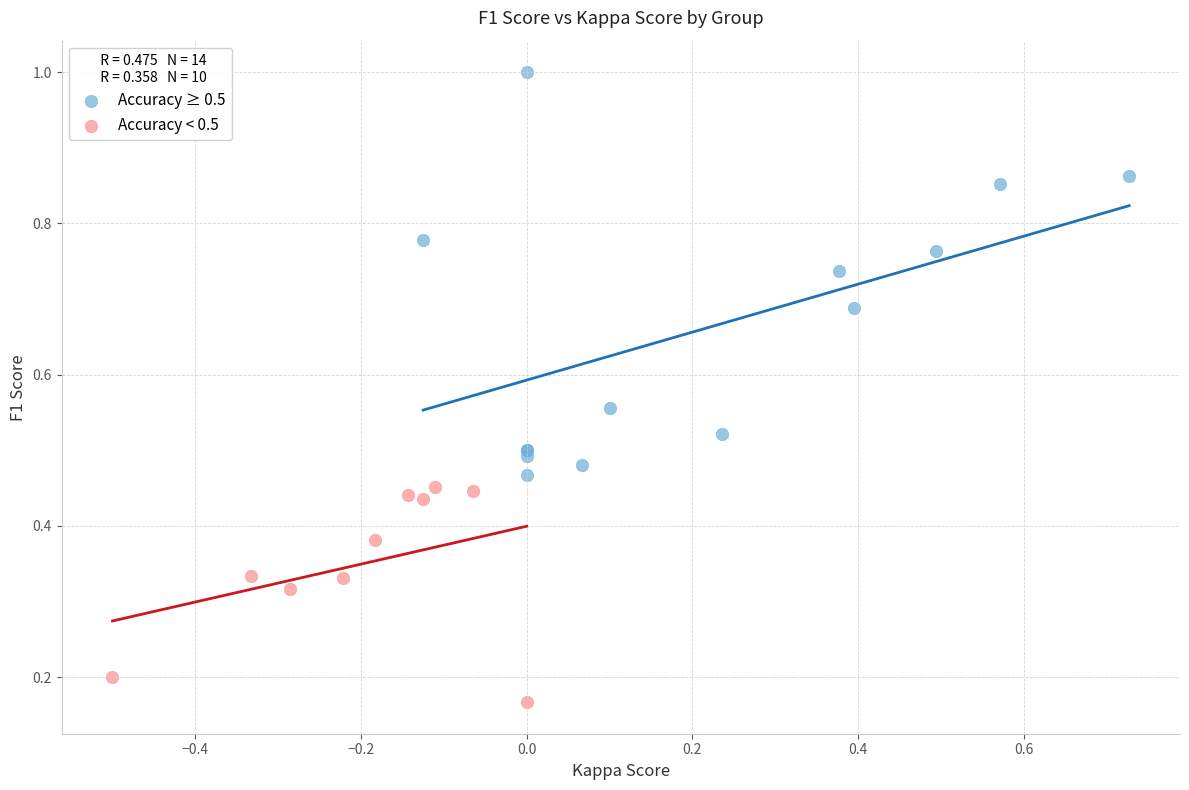

Which series contains the lowest Y value?

Accuracy < 0.5